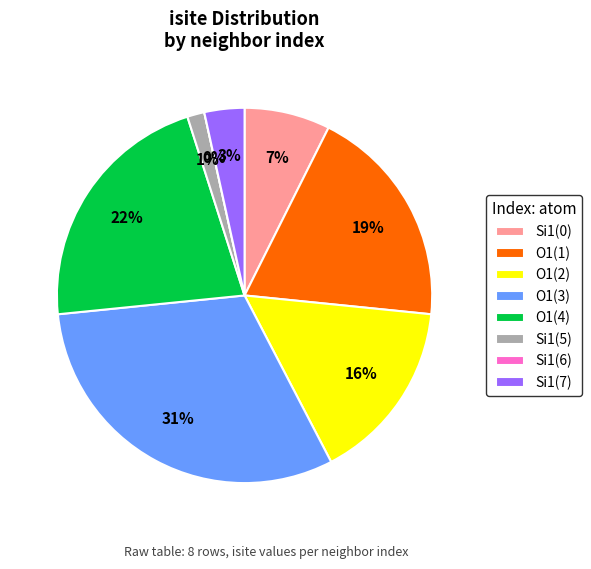

How many slices are in this pie chart?

8